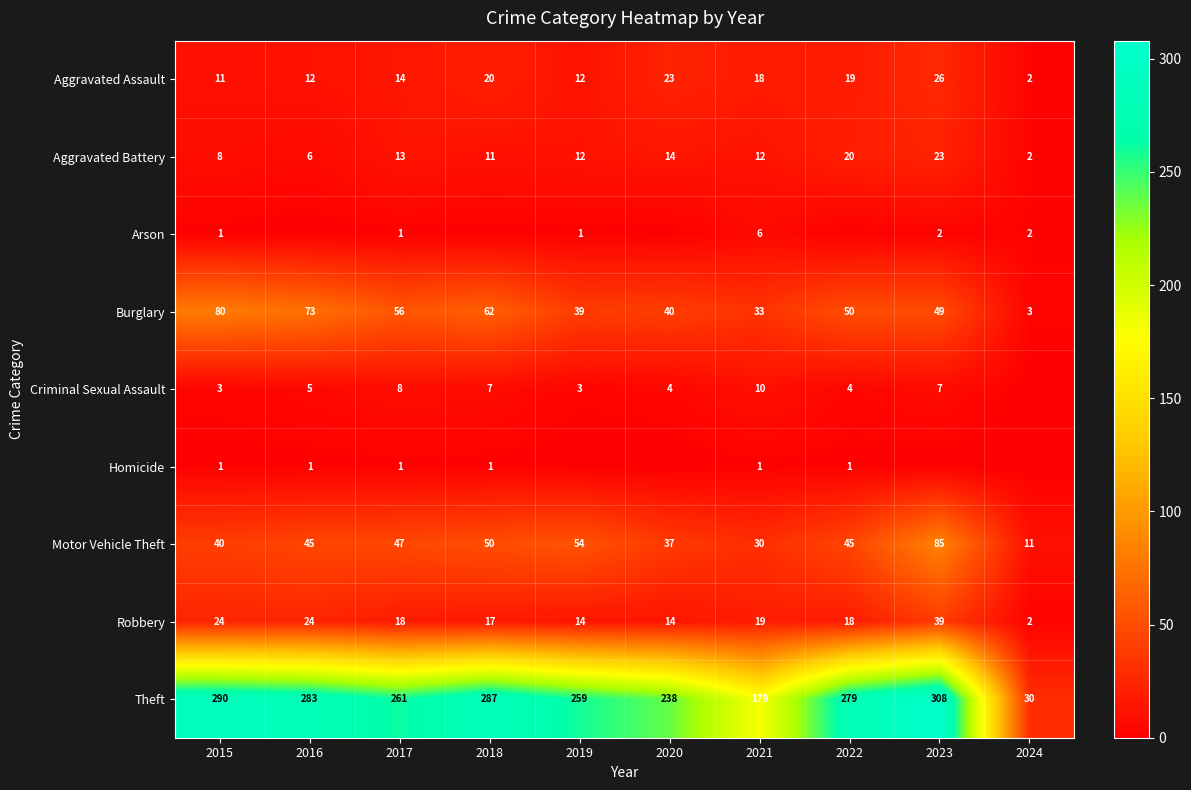

Rank the series at 2017 from lowest to highest value.

Arson, Homicide, Criminal Sexual Assault, Aggravated Battery, Aggravated Assault, Robbery, Motor Vehicle Theft, Burglary, Theft